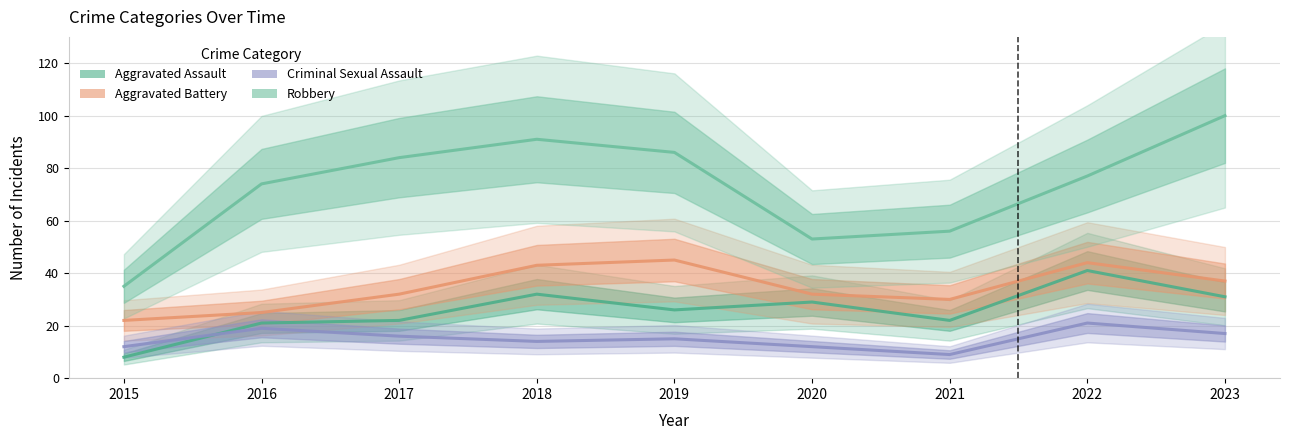

What is the lowest value of the Aggravated Assault series?

8